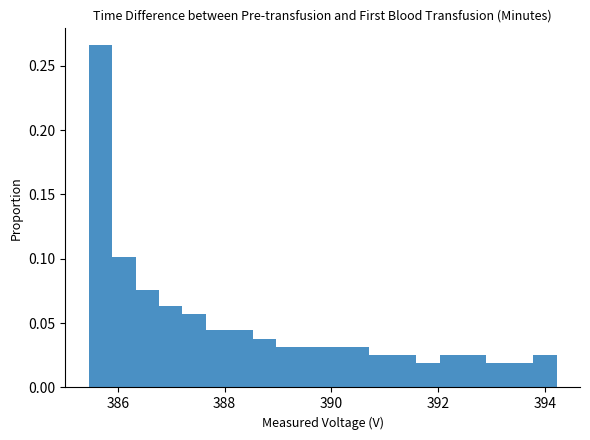

Read against the x-axis, roughly where is the centre of the tallest bar?

385.6